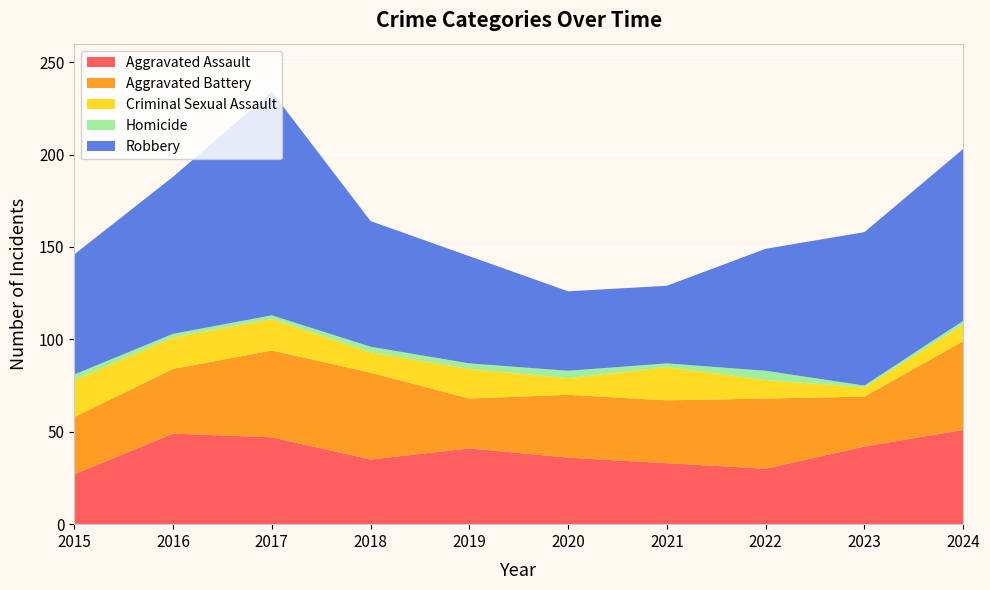

Reading left to right, transcribe all the data shown in this chart.

Aggravated Assault: 27	49	47	35	41	36	33	30	42	51
Aggravated Battery: 31	35	47	47	27	34	34	38	27	48
Criminal Sexual Assault: 20	17	17	11	16	9	18	10	5	9
Homicide: 3	2	2	3	3	4	2	5	1	2
Robbery: 65	85	121	68	58	43	42	66	83	93